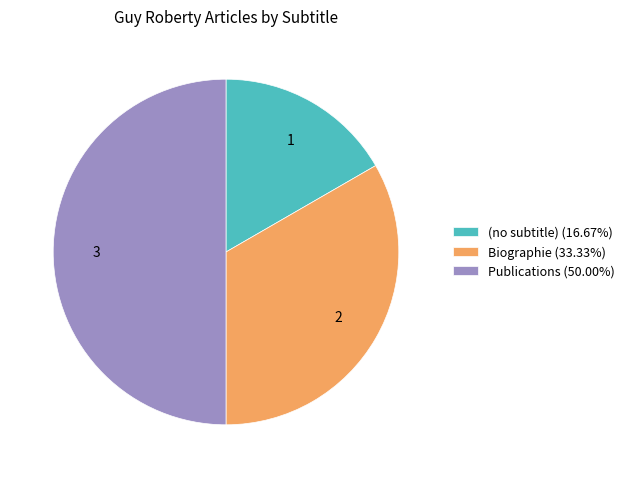

Do (no subtitle) (16.67%) and Publications (50.00%) together represent more than half of the pie?

Yes